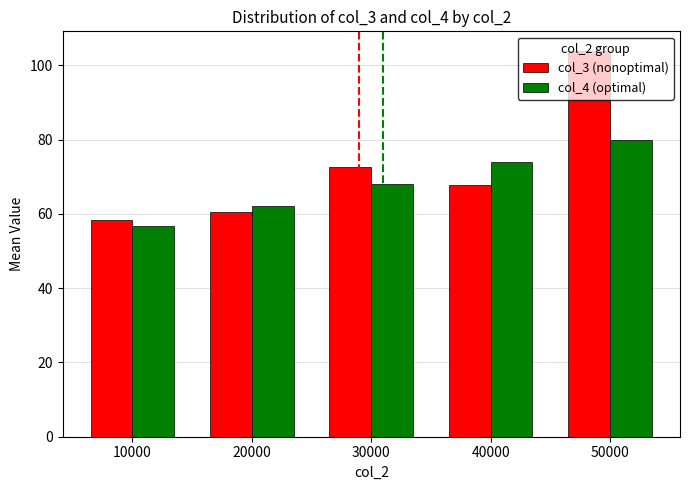

At 50000, list the series in order from largest to smallest.

col_3 (nonoptimal), col_4 (optimal)